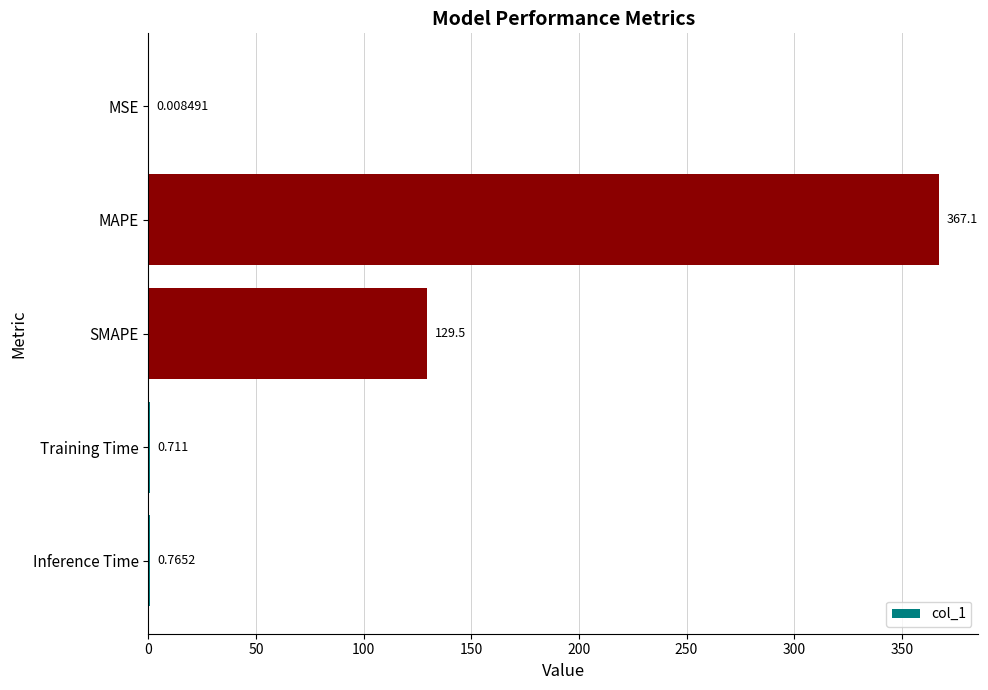

Which has a higher value, Training Time or Inference Time?

Inference Time